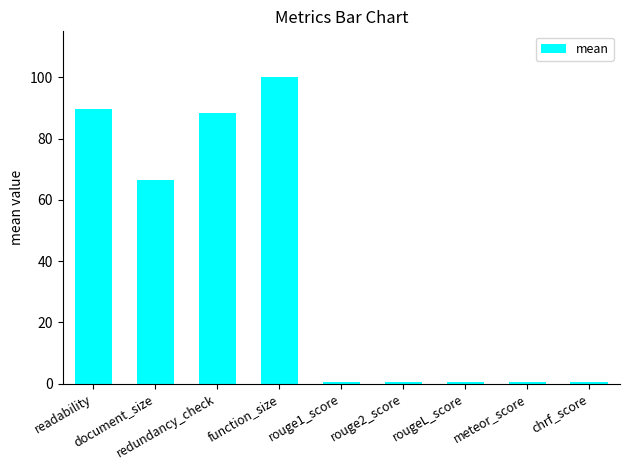

What is the maximum value shown in the chart?

100.0